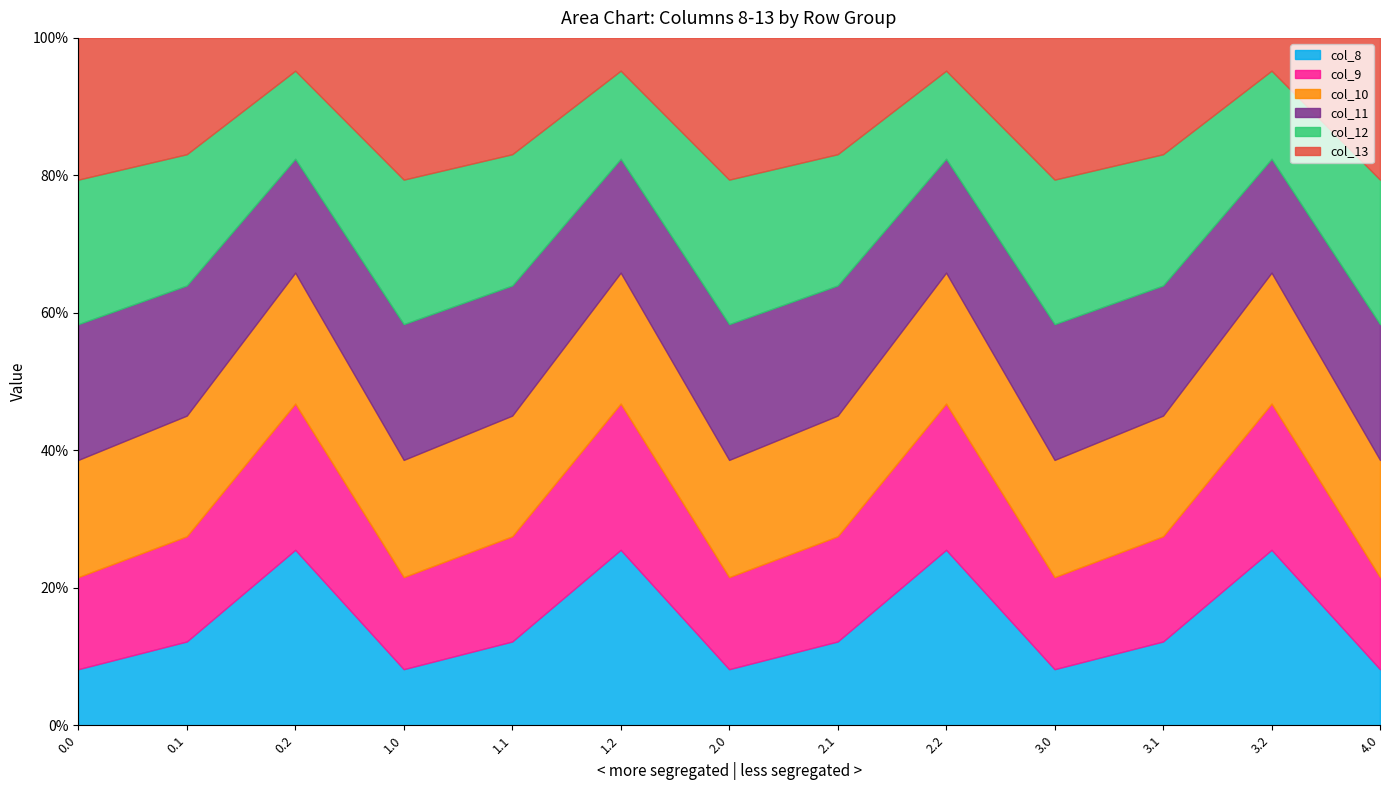

What is the label of the 12th point from the left?

3.2